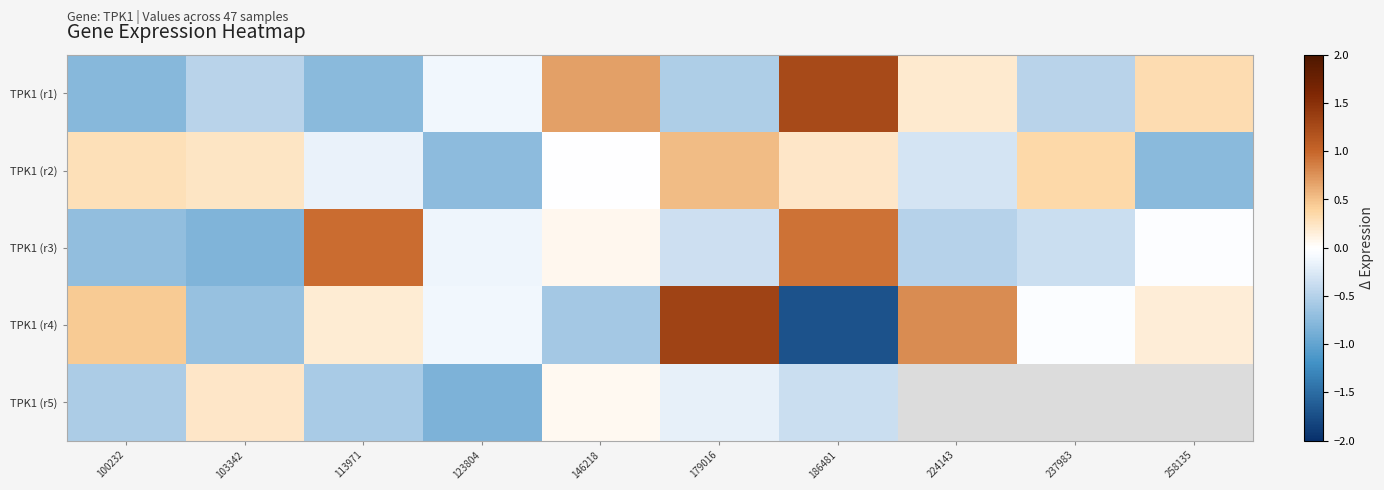

Rank the categories by TPK1 (r1) value from highest to lowest.

186481, 146218, 258135, 224143, 123804, 103342, 237983, 179016, 113971, 100232